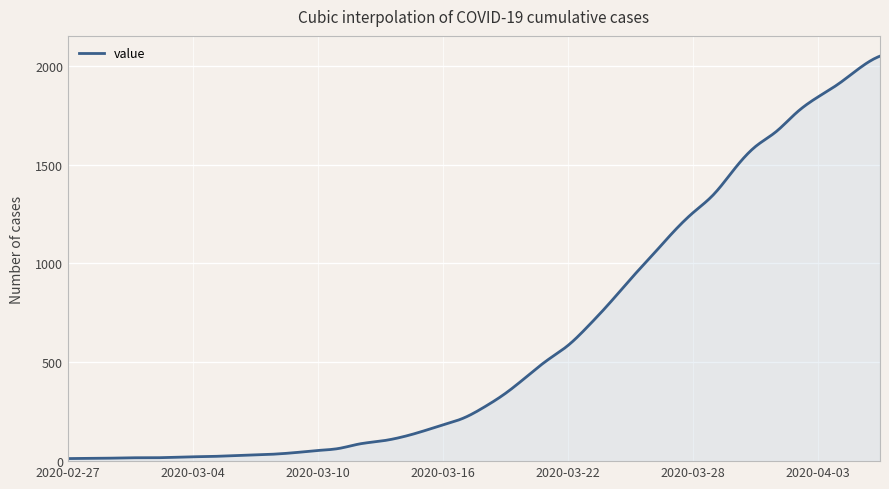

What is the greatest value displayed?

2049.0